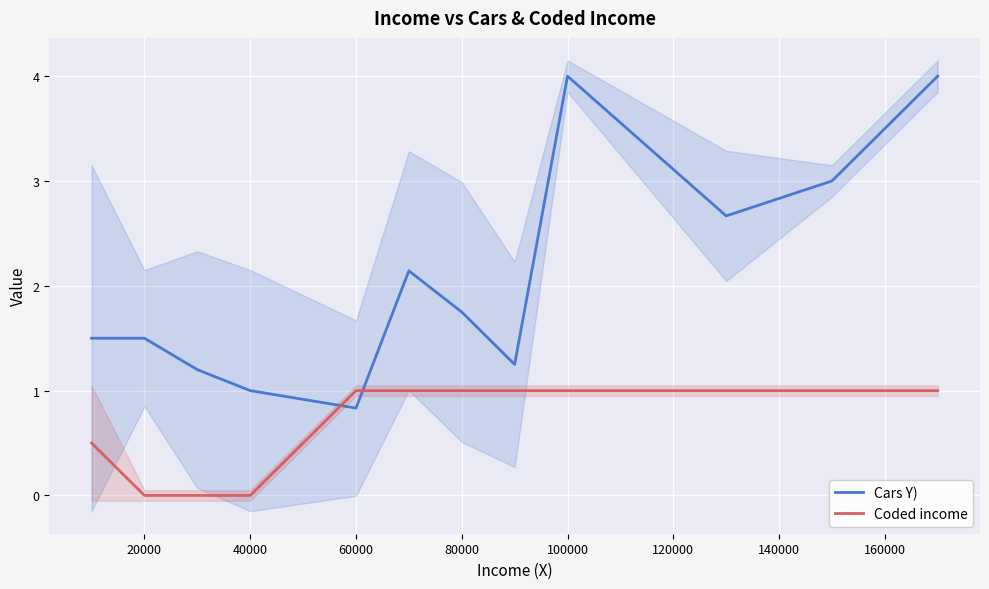

The Coded income series shows 1.0 at 60000. True or false?

True